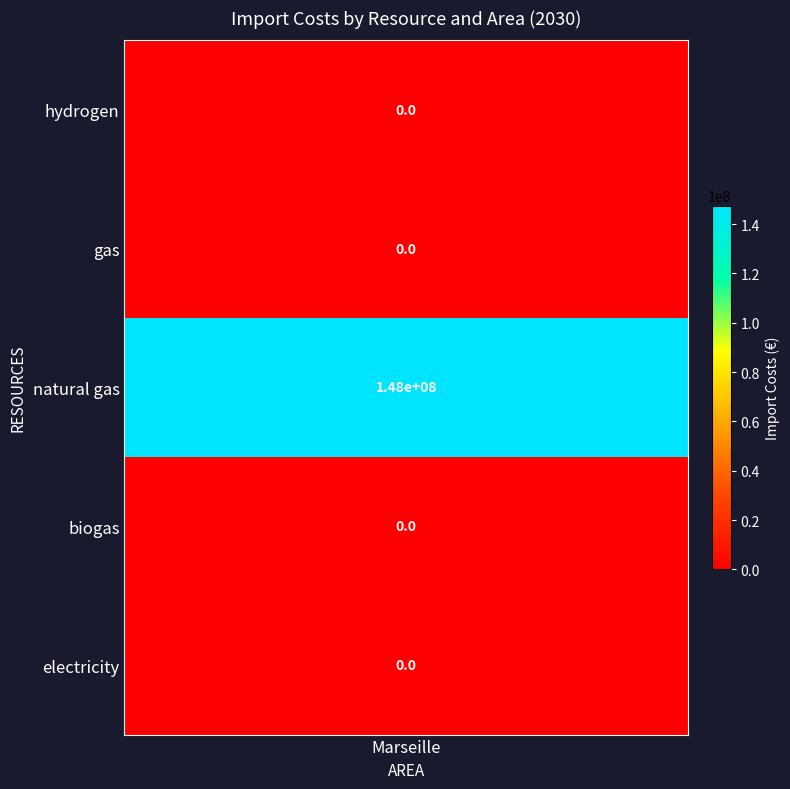

What is the sum of all values?

147526065.2